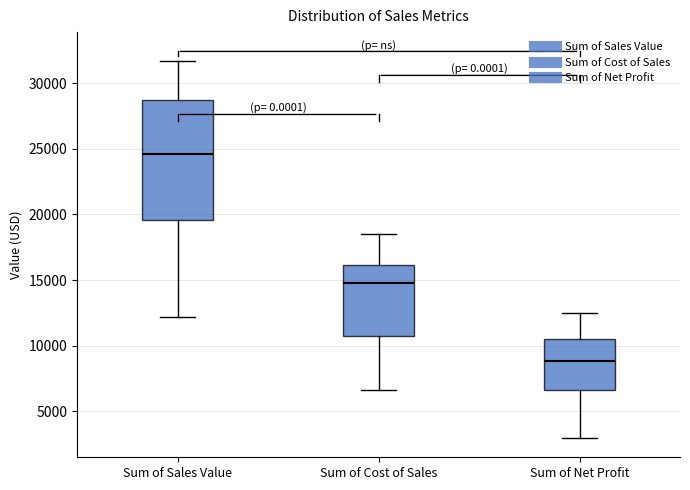

Which box is the tallest, from its lower edge to its upper edge?

Sum of Sales Value